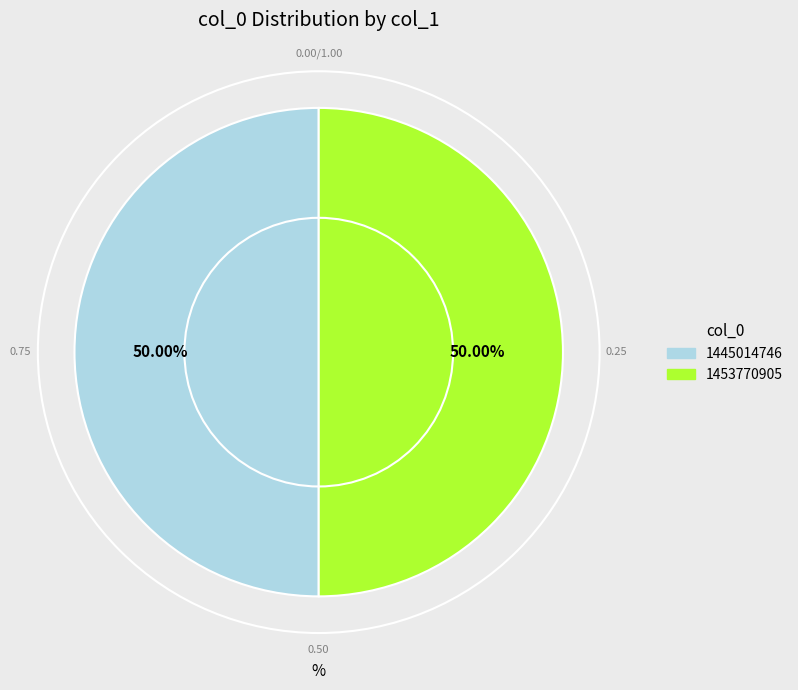

Do 1445014746 and 1453770905 together represent more than half of the pie?

Yes